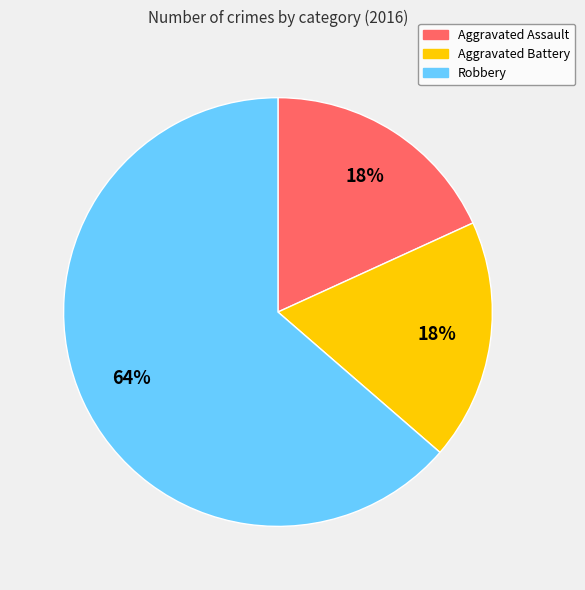

What is the largest slice in the pie chart?

Robbery